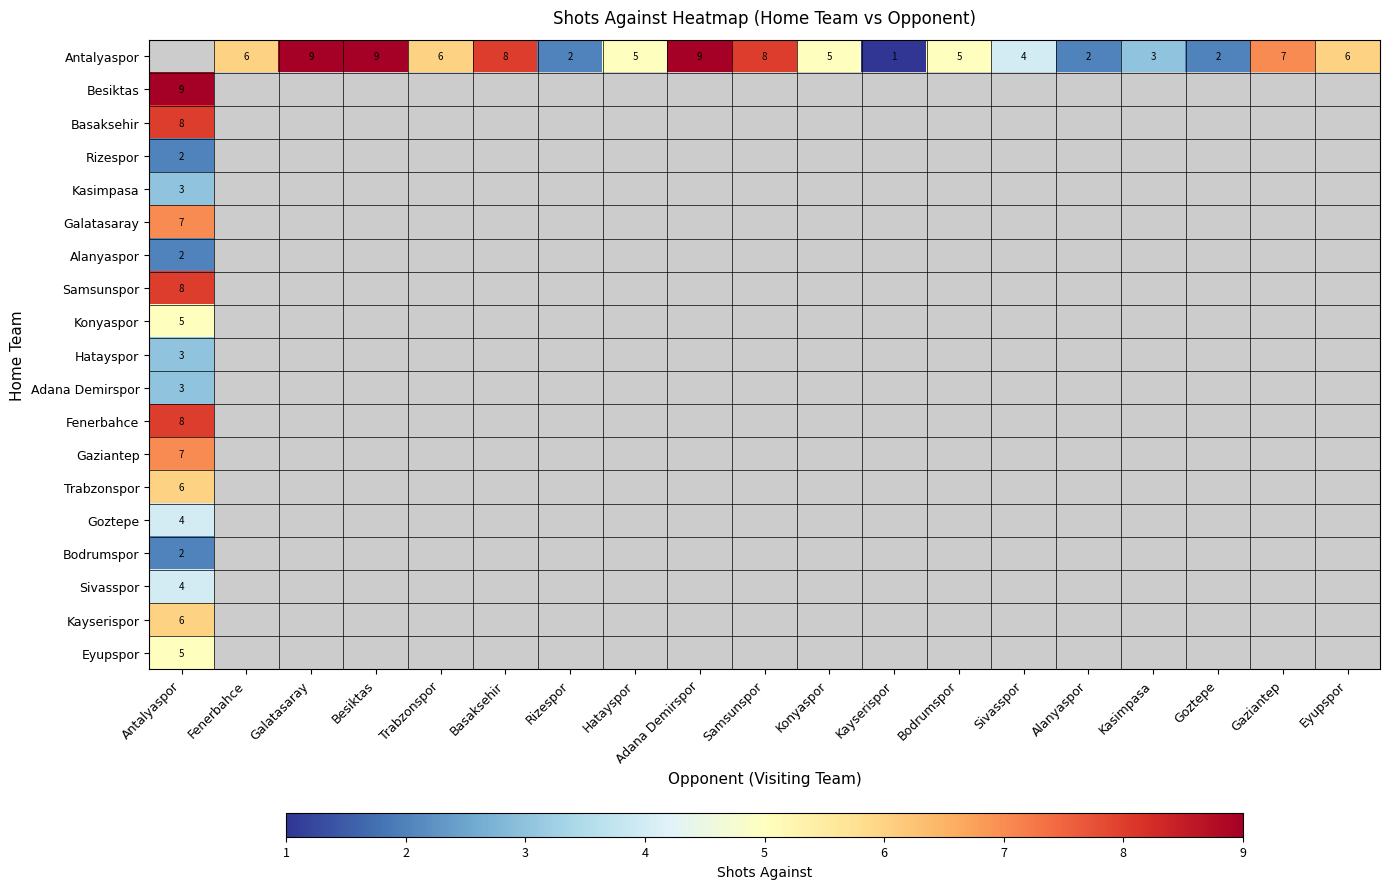

What is the sum of the Antalyaspor values at Trabzonspor and Galatasaray?

15